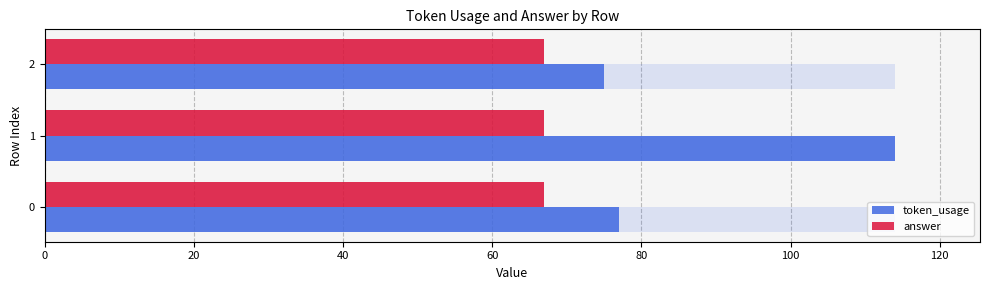

Rank the series by their average value, from highest to lowest.

token_usage, answer